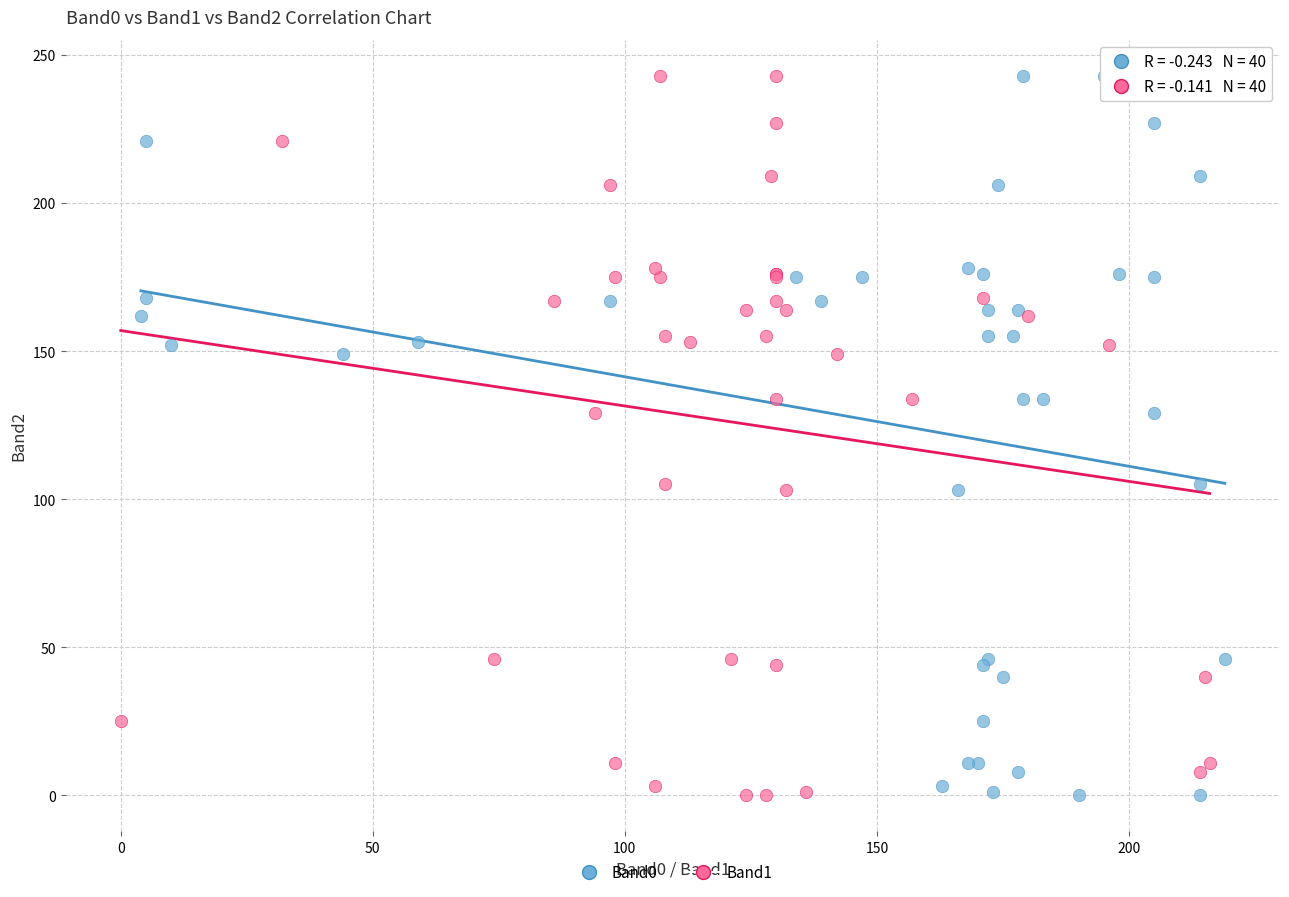

What are all the series names shown in the legend?

Band0, Band1